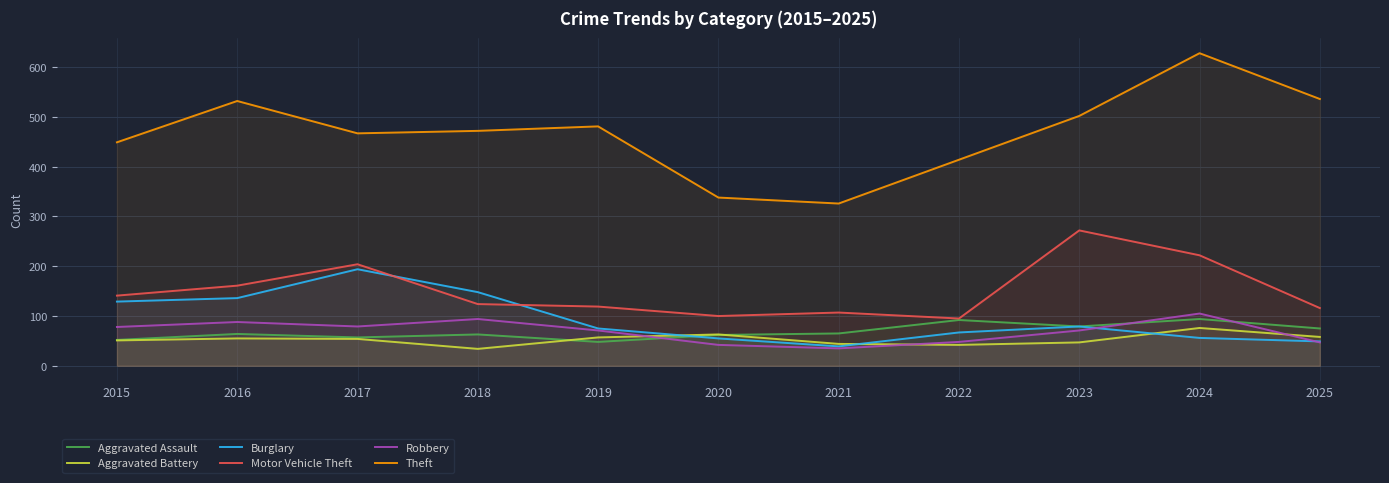

True or false: Robbery and Motor Vehicle Theft cross at least once.

False